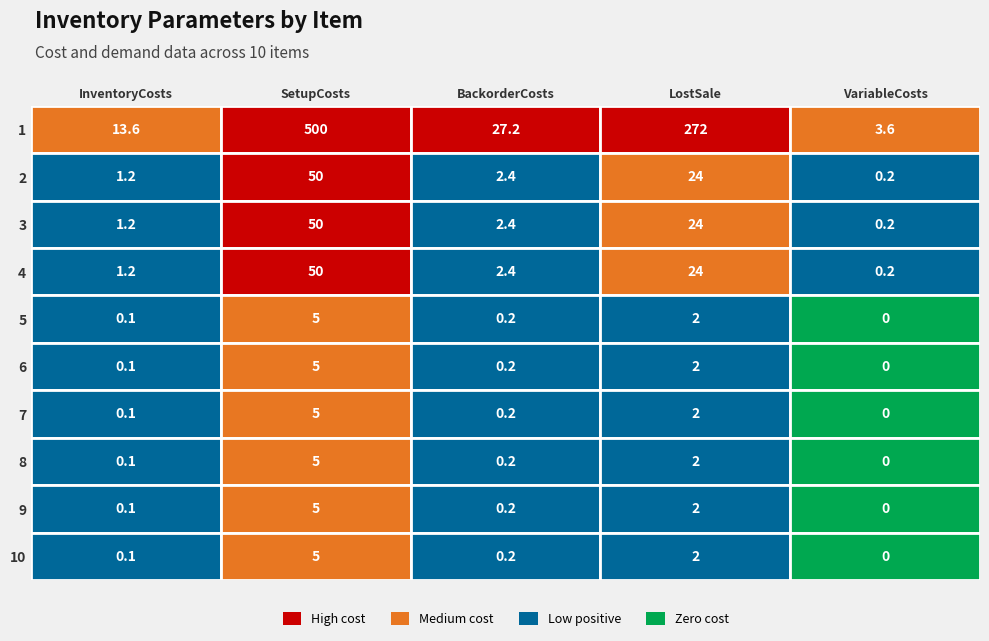

Where is 10 nearest to the value 2?

3